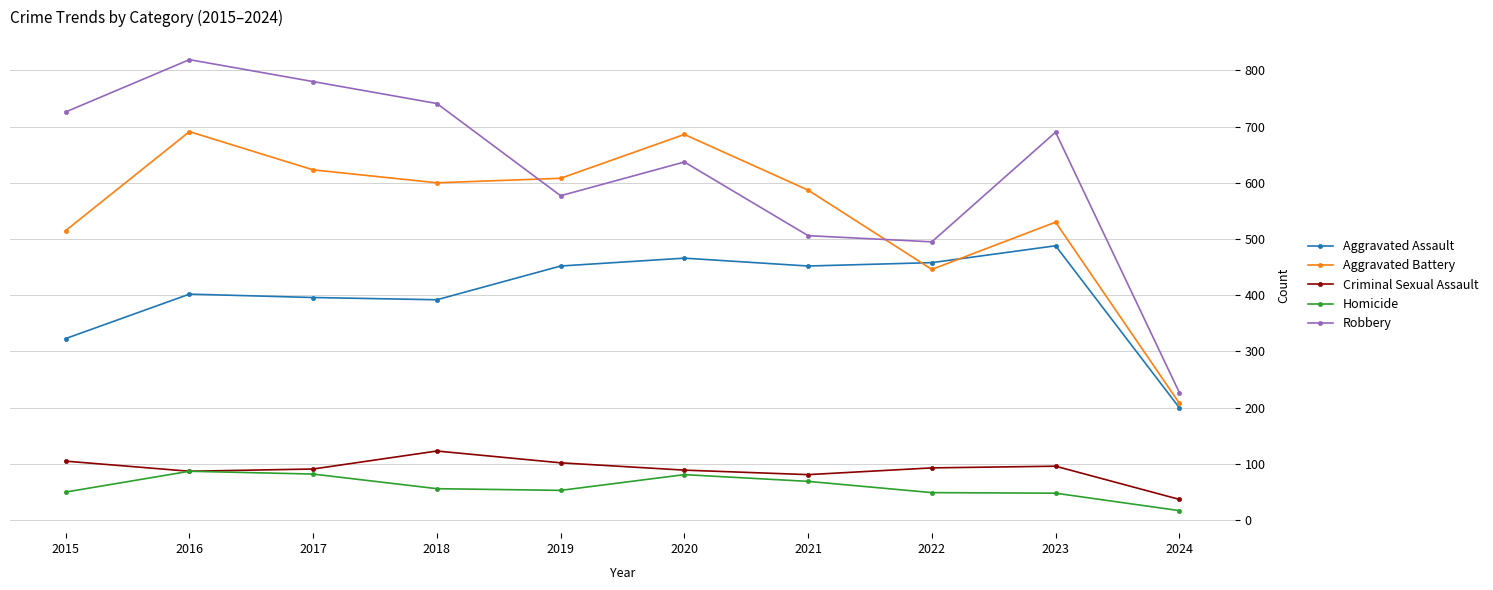

Rank the series by their maximum value, from lowest to highest.

Homicide, Criminal Sexual Assault, Aggravated Assault, Aggravated Battery, Robbery